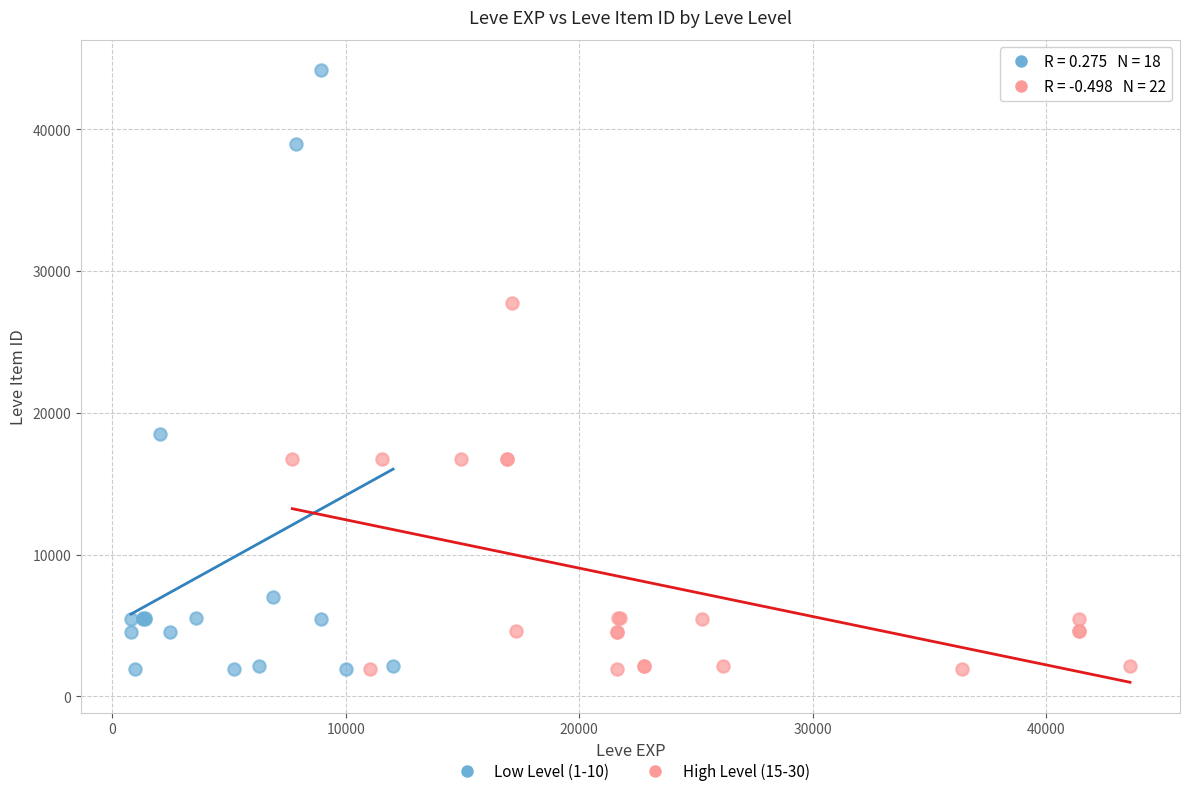

What are all the series names shown in the legend?

Low Level (1-10), High Level (15-30)